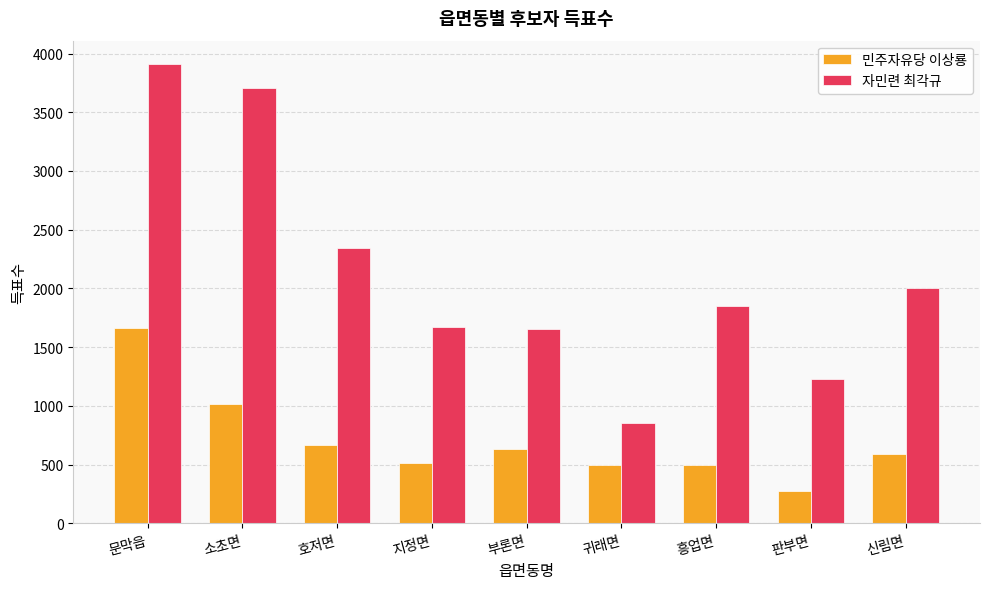

What is the difference between the maximum and minimum values in the 민주자유당 이상룡 series?

1393